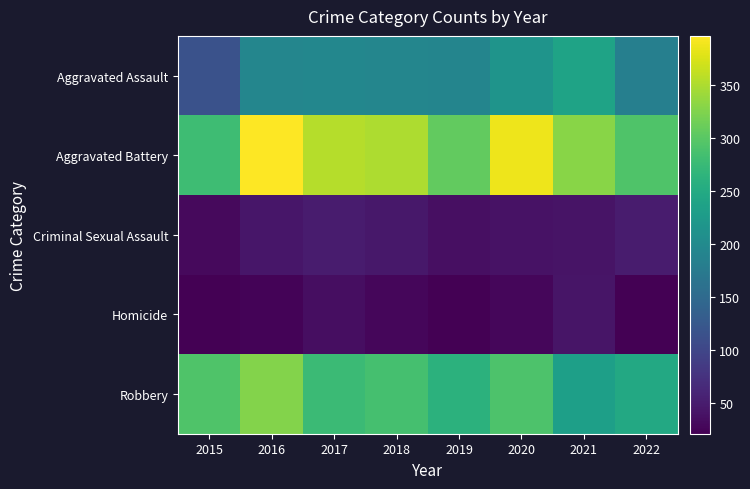

Reading left to right, list all the values displayed in this chart.

Aggravated Assault: 2015=116	2016=193	2017=194	2018=193	2019=192	2020=215	2021=238	2022=183
Aggravated Battery: 2015=279	2016=396	2017=354	2018=350	2019=306	2020=387	2021=330	2022=292
Criminal Sexual Assault: 2015=31	2016=43	2017=50	2018=45	2019=36	2020=40	2021=41	2022=50
Homicide: 2015=21	2016=25	2017=35	2018=27	2019=21	2020=28	2021=42	2022=22
Robbery: 2015=292	2016=327	2017=276	2018=285	2019=262	2020=291	2021=232	2022=248